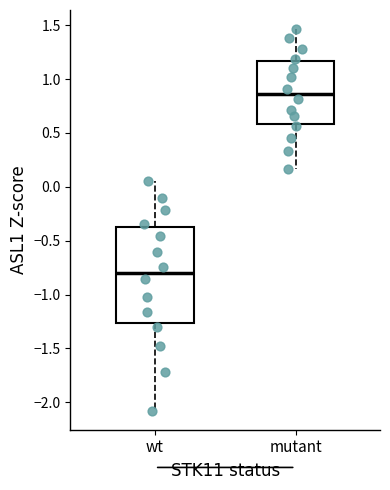

Reading left to right, read every box against the y-axis: the position of its median line, the range the box covers, and the ends of its whiskers. The values are not printed on the chart, so give them approximately, as read against the axis.

wt: median -0.80, box -1.25 to -0.35, whiskers -2.10 to 0.05
mutant: median 0.85, box 0.60 to 1.15, whiskers 0.15 to 1.45